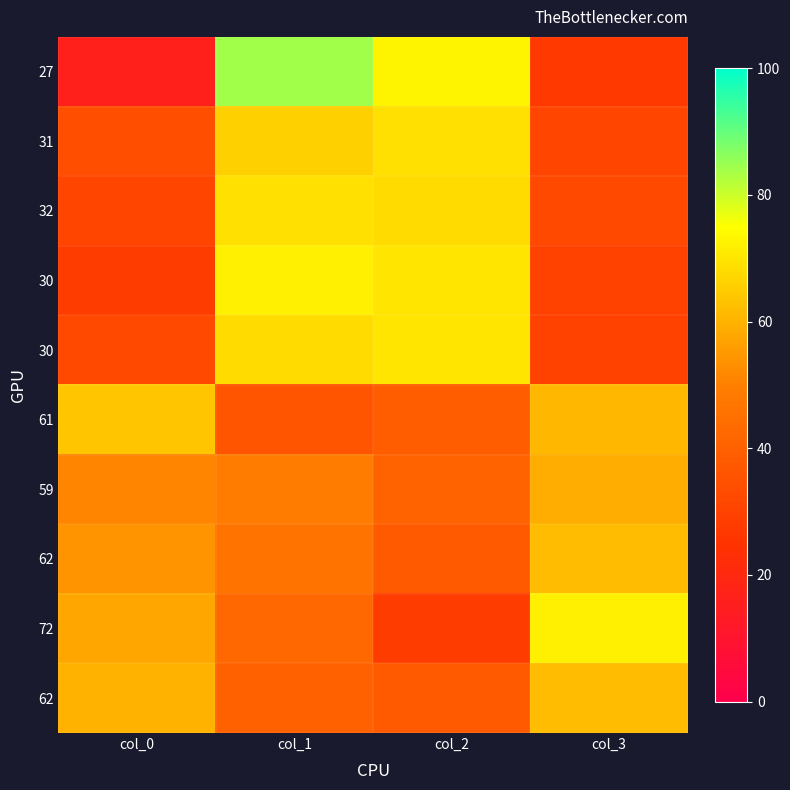

What is the total value across all series at col_1?

572